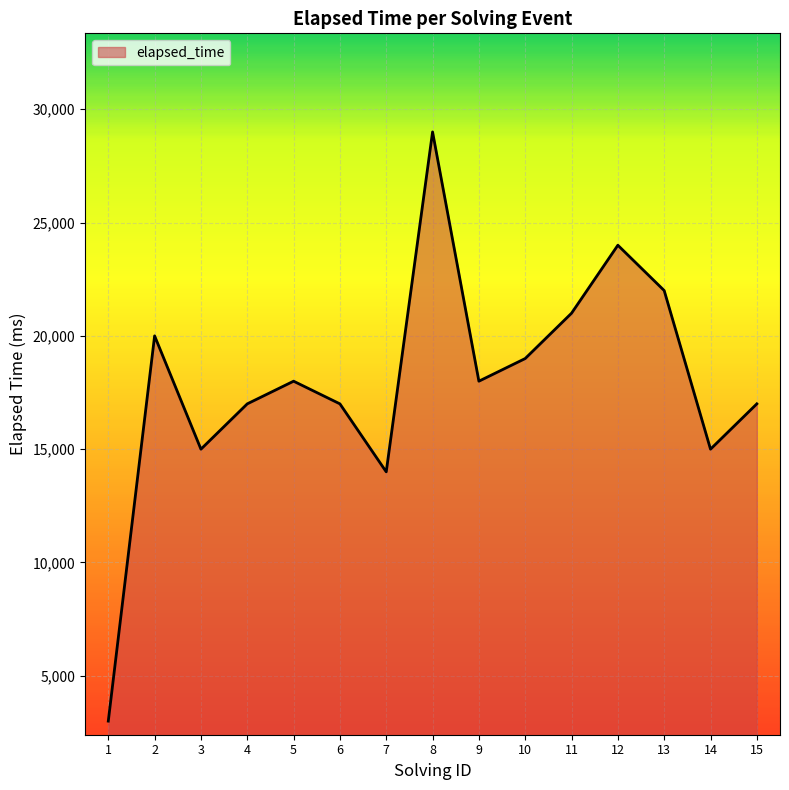

Approximately how many times larger is the value at 7 compared to 3?

0.9